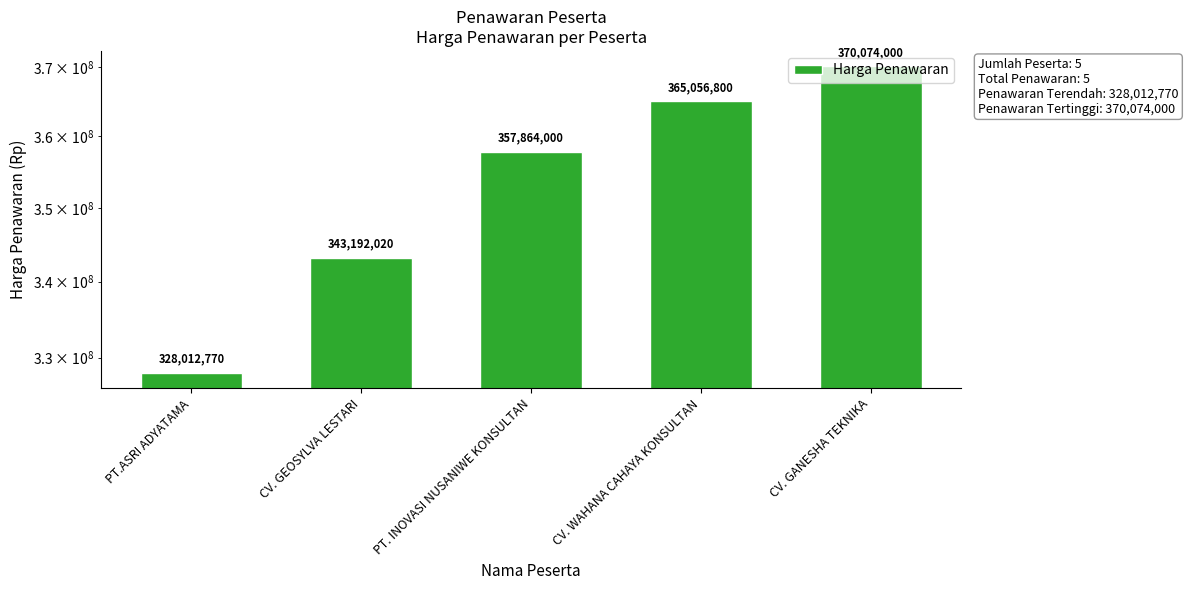

Approximately how many times larger is the value at CV. GANESHA TEKNIKA compared to PT.ASRI ADYATAMA?

1.1